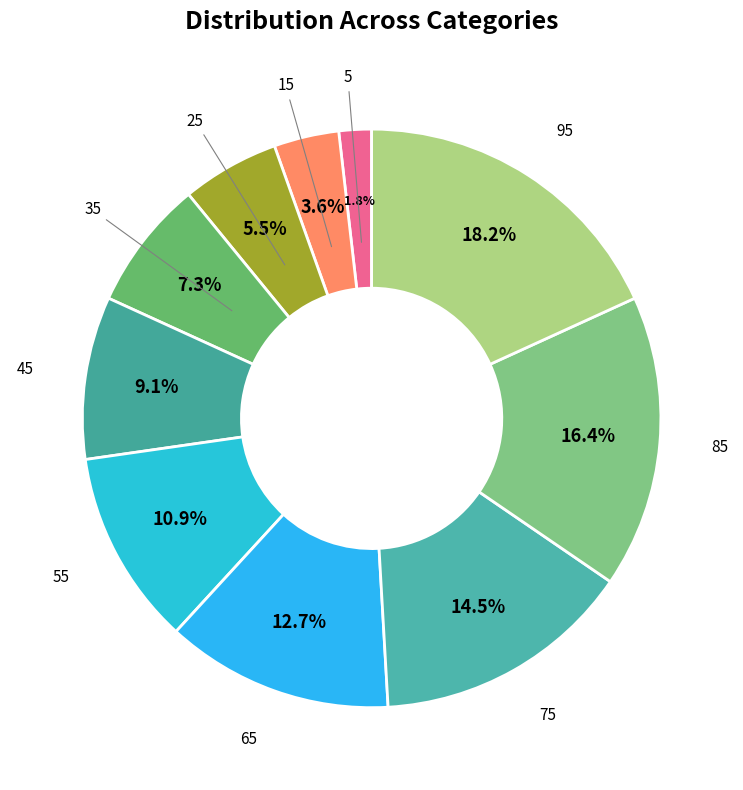

Rank the categories by value from highest to lowest.

95, 85, 75, 65, 55, 45, 35, 25, 15, 5